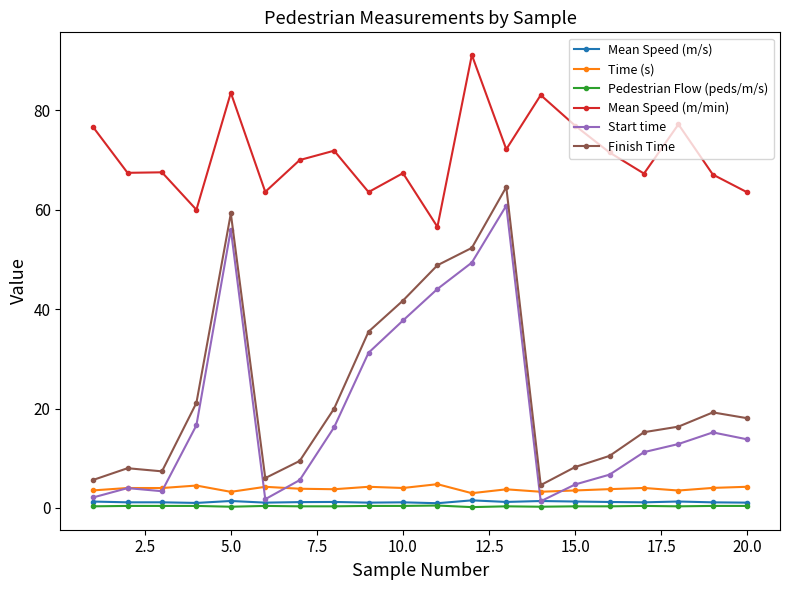

True or false: Start time has more than 1 interior local peaks.

True